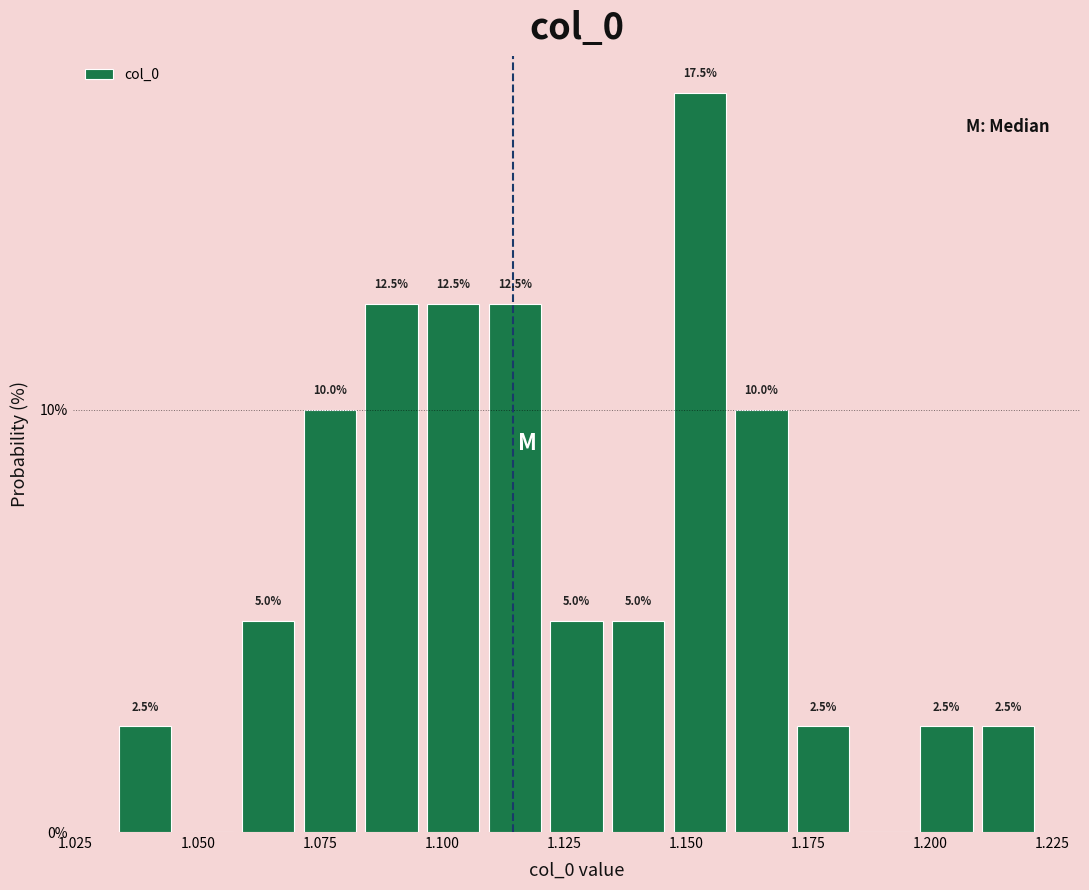

Read against the x-axis, roughly where is the centre of the tallest bar?

1.155